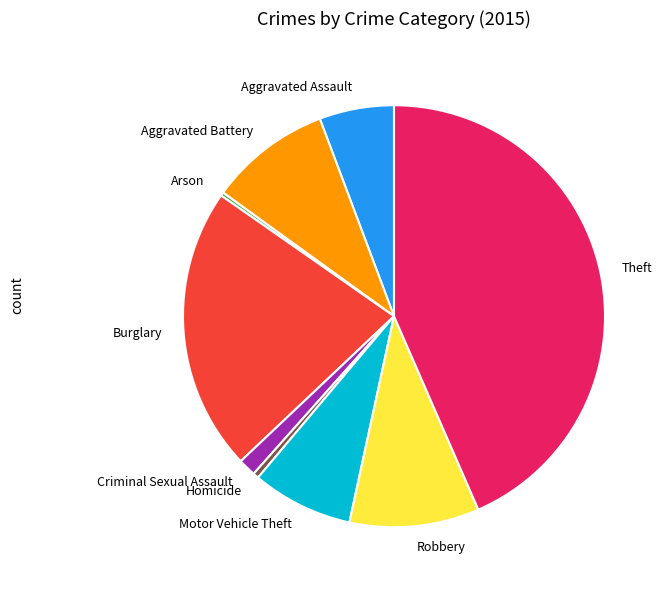

Is it true that Aggravated Battery is 16% of the pie?

False